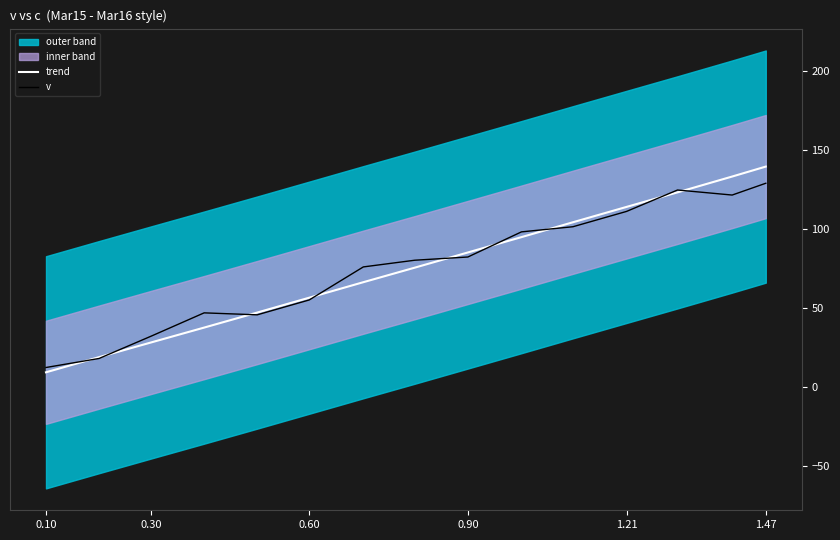

How many lines are shown in the chart?

2